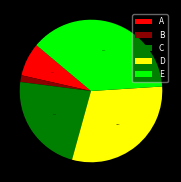

What is the smallest slice in the pie chart?

B